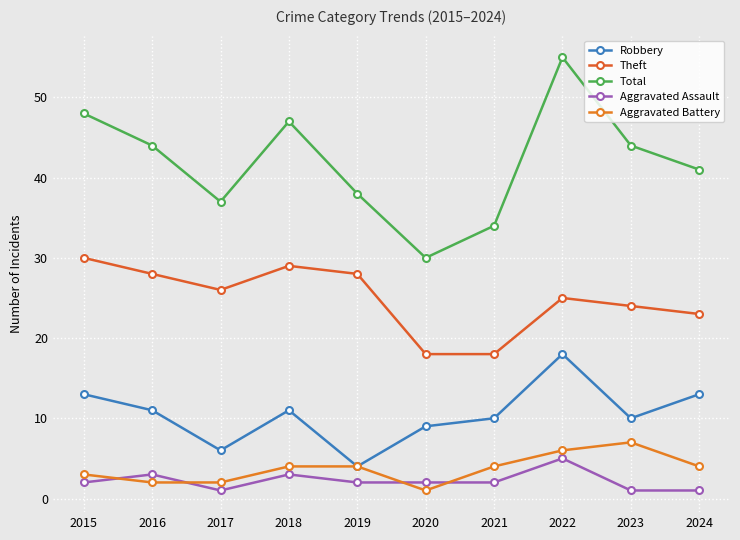

Rank the series by their maximum value, from highest to lowest.

Total, Theft, Robbery, Aggravated Battery, Aggravated Assault